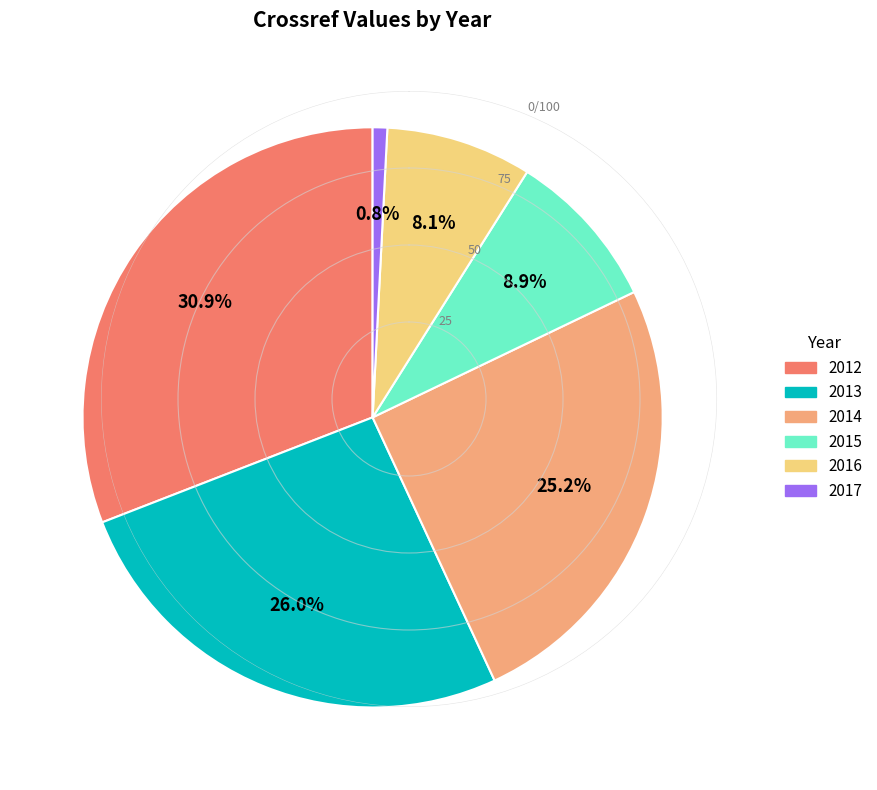

Between 2014 and 2013, which is larger?

2013